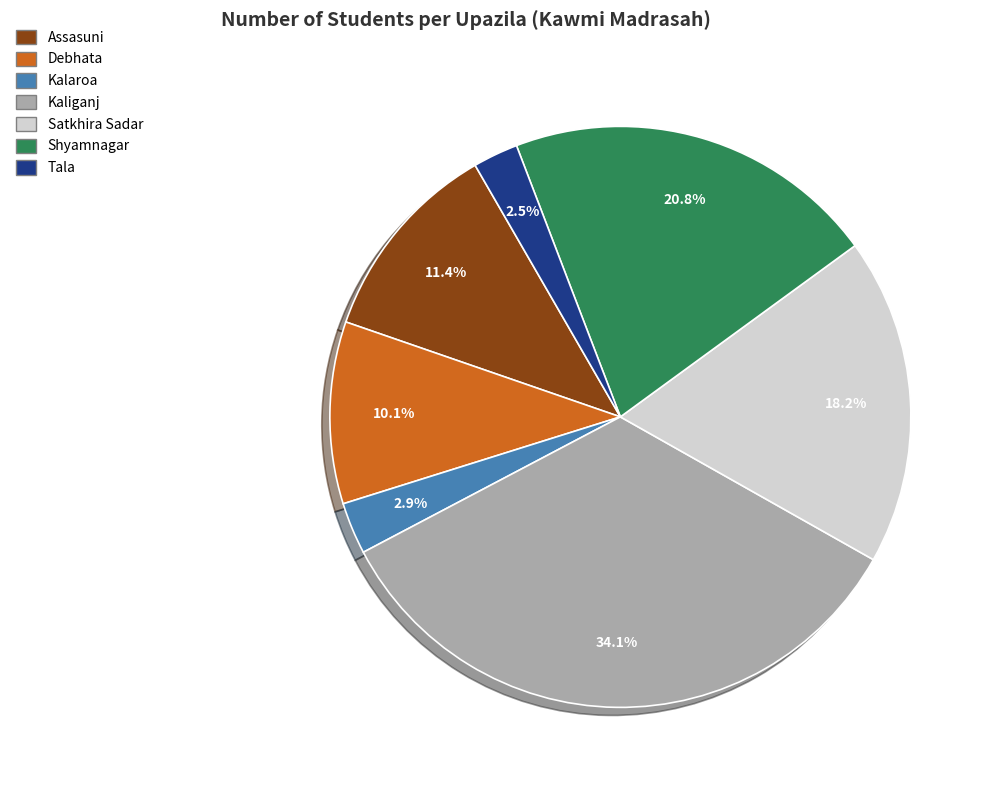

Which category has the biggest portion of the pie?

Kaliganj